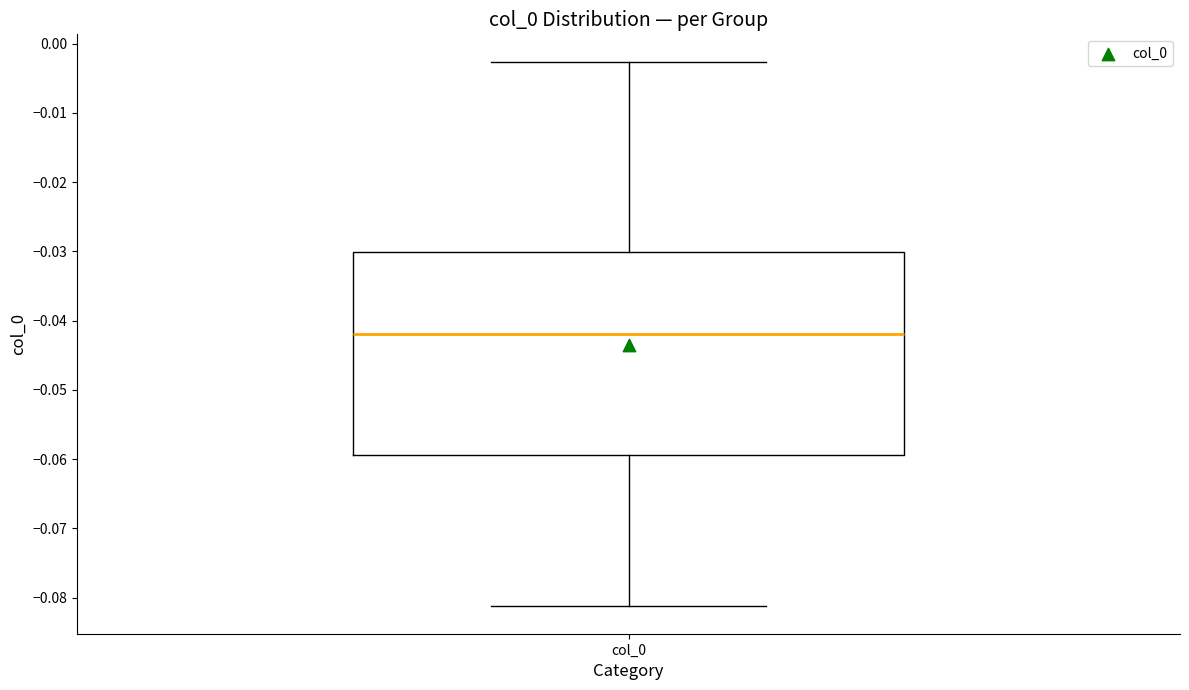

Transcribe this box plot: give where the median line is, the range the box spans, and where the two whiskers end, as read against the y-axis. The values are not printed on the chart, so give them approximately, as read against the axis.

median -0.042, box -0.059 to -0.030, whiskers -0.081 to -0.003